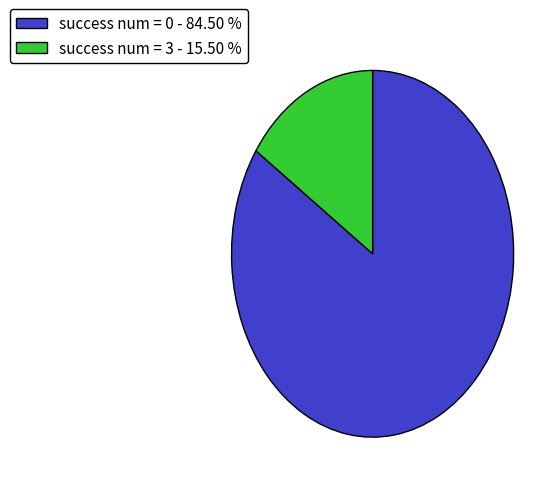

Is there any slice that represents more than half of the pie?

Yes